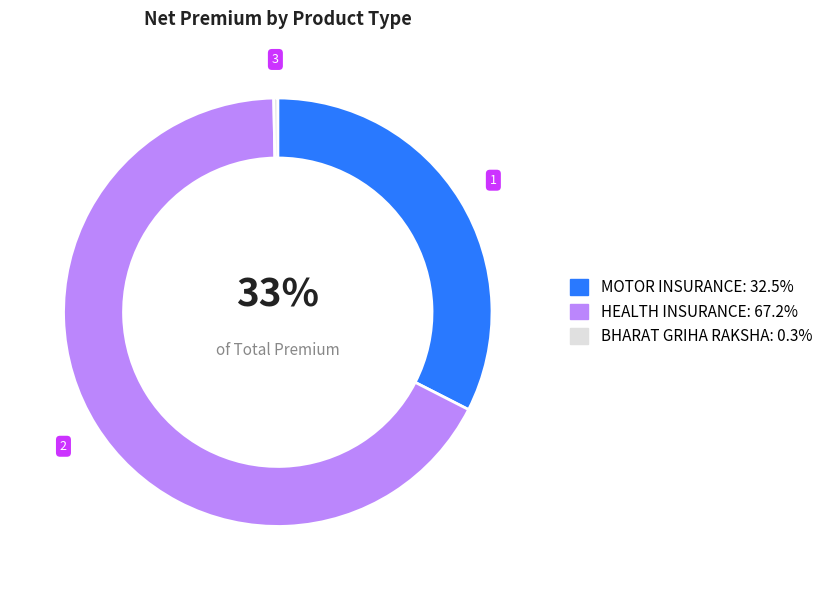

To the nearest percent, what is the average slice percentage?

33%